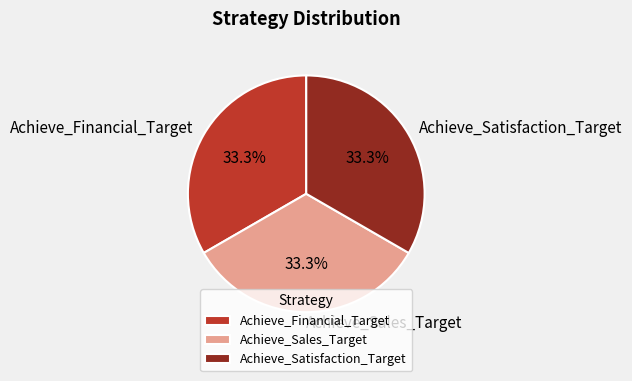

What is the ratio of the value at Achieve_Sales_Target to the value at Achieve_Satisfaction_Target?

1.0